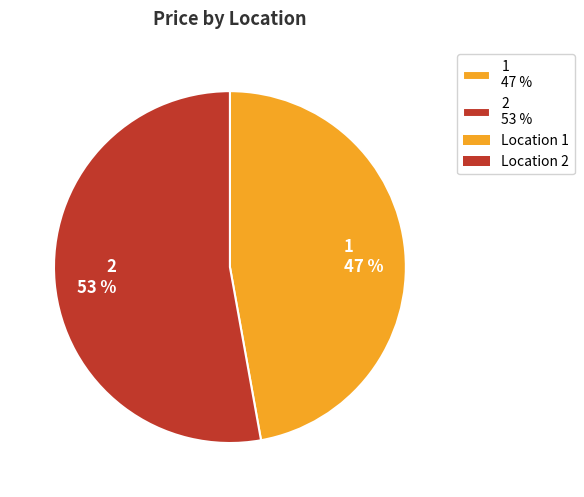

True or false: 1 accounts for 47% of the total.

True